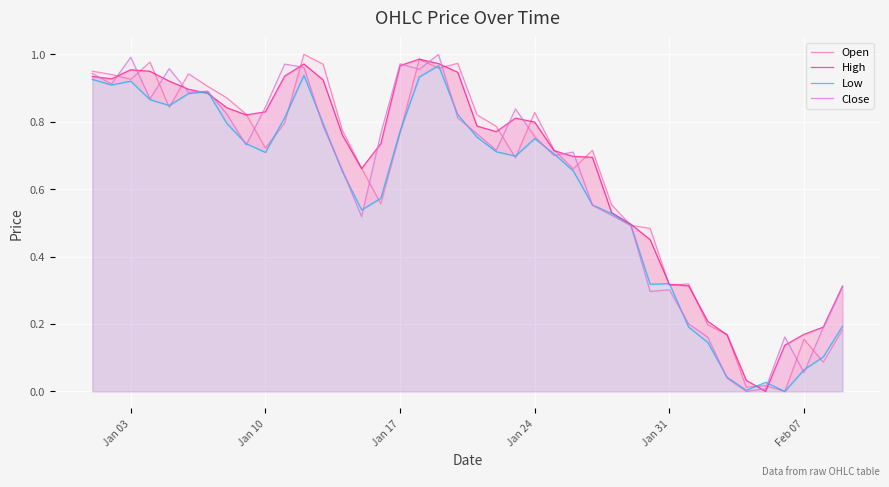

True or false: Open has a value of 1.2 at Jan 24.

False